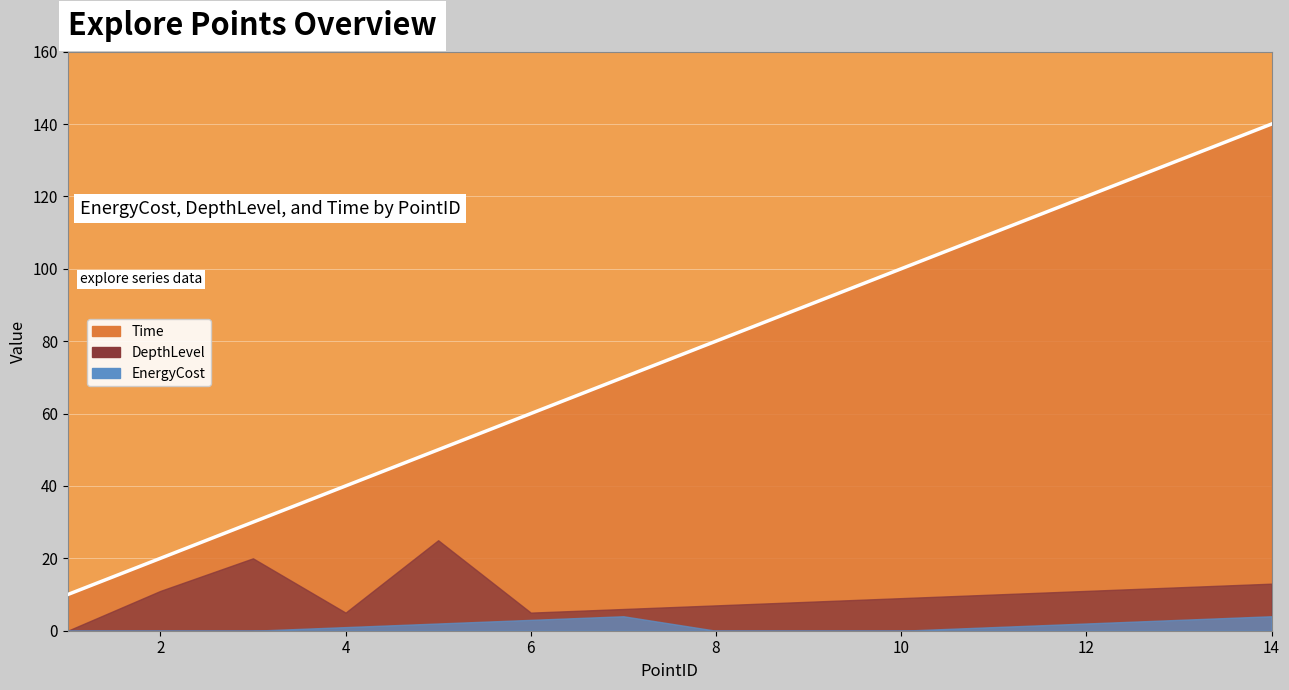

The value at 12 is 57. True or false?

False